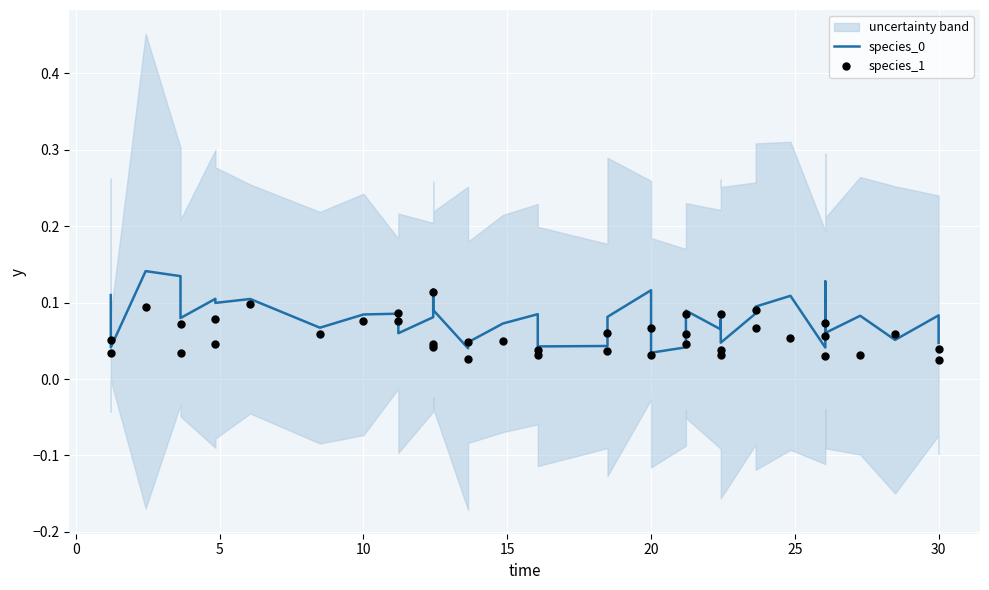

At which category is the sum across all series the highest?

5